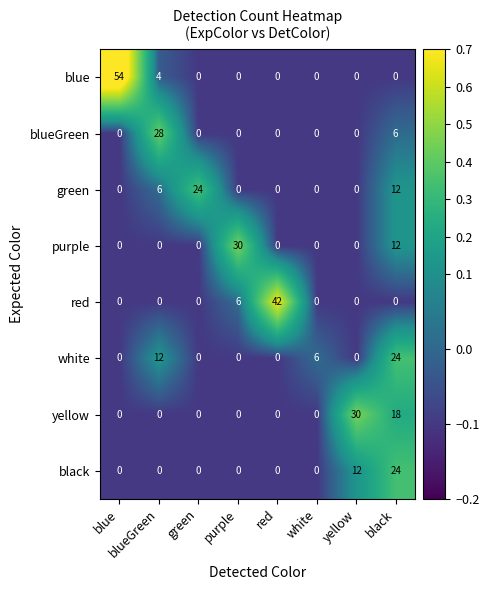

What is the minimum value shown in the chart?

0